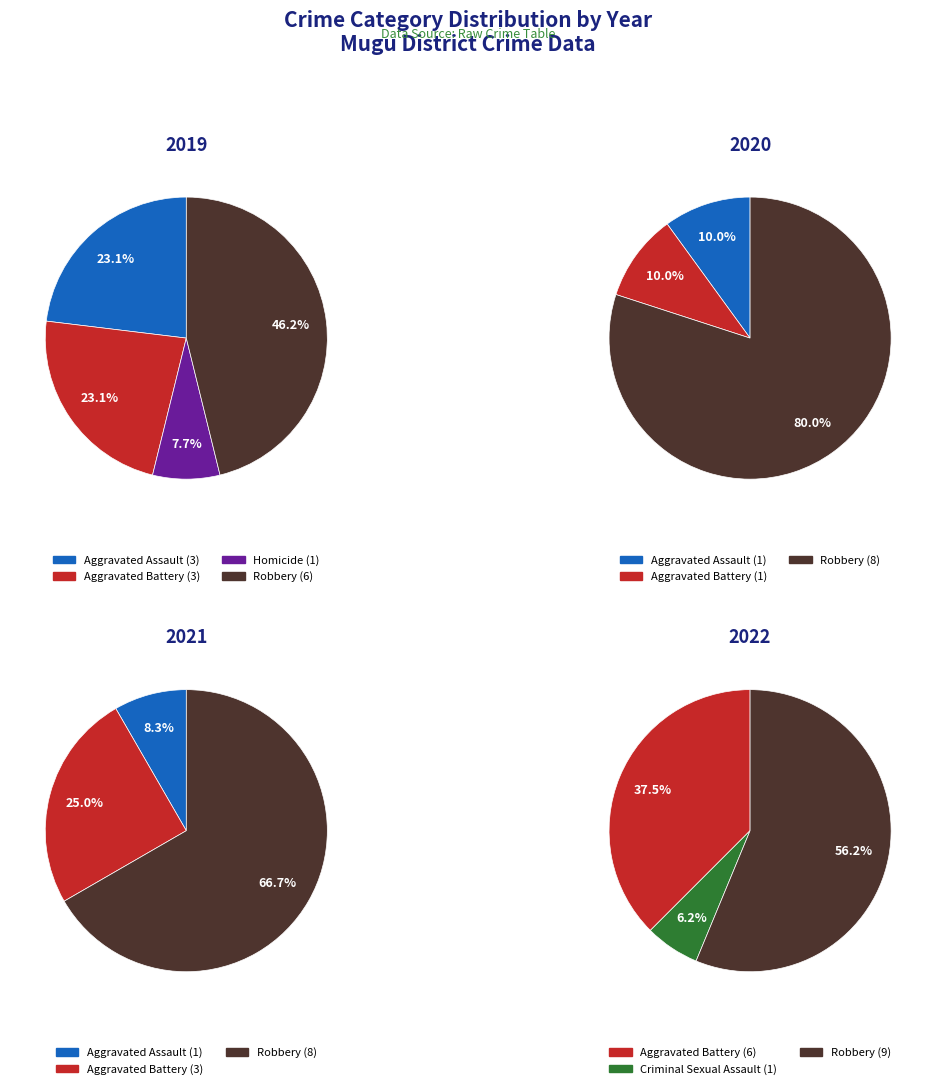

Is the sum of 4 and values_2022 greater than half?

Yes